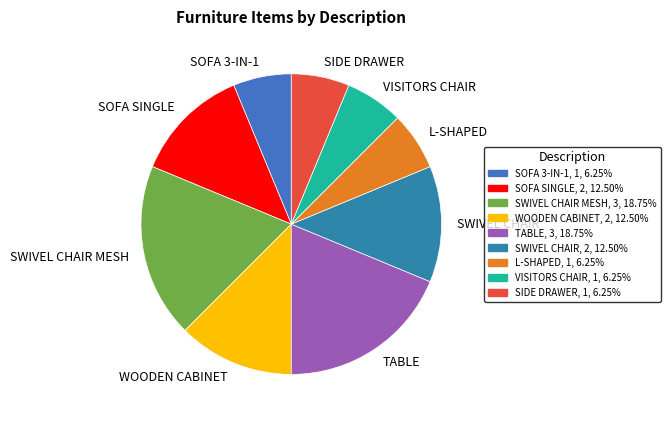

Does any single category account for the majority?

No